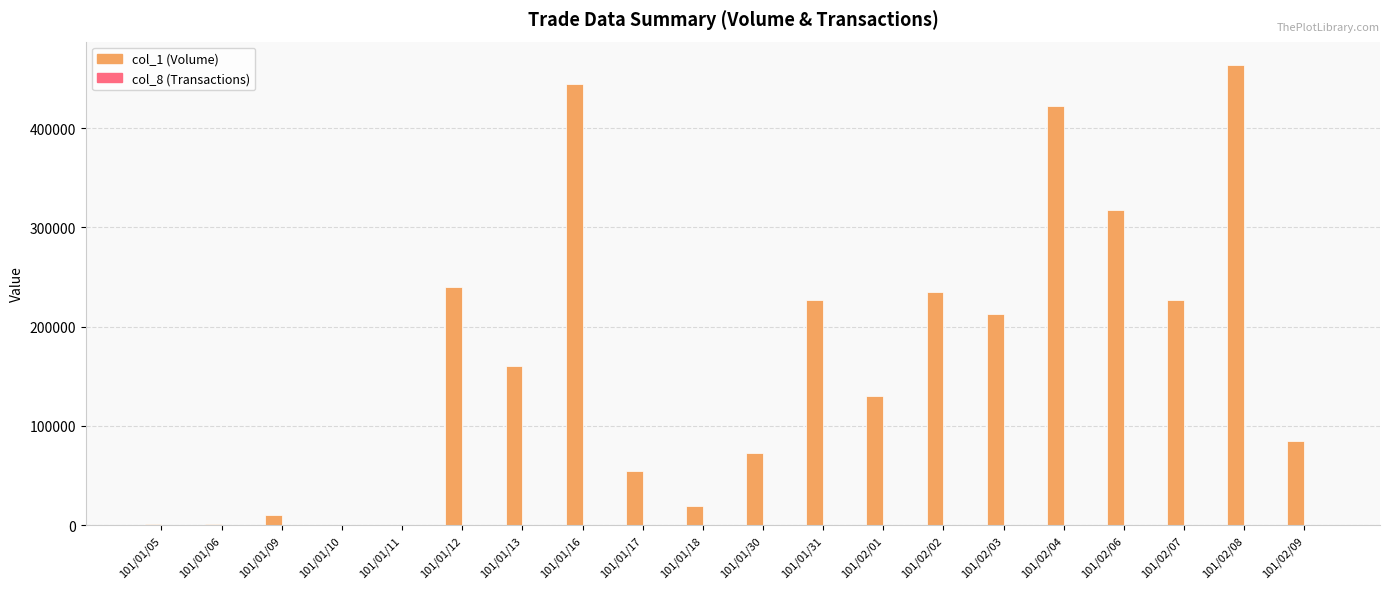

Which category has the highest value in the col_1 (Volume) series?

101/02/08